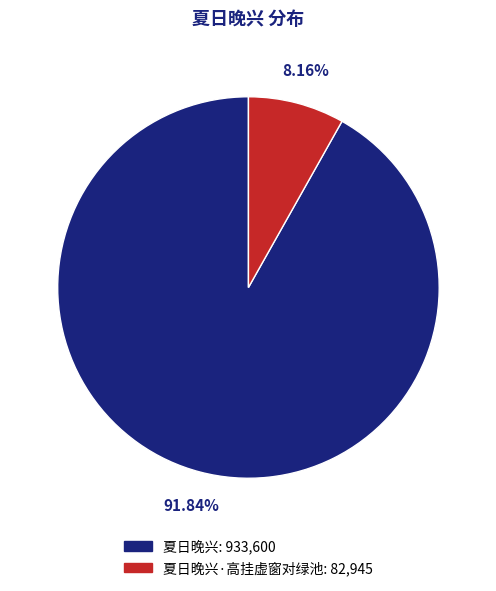

Is there any slice that represents more than half of the pie?

Yes